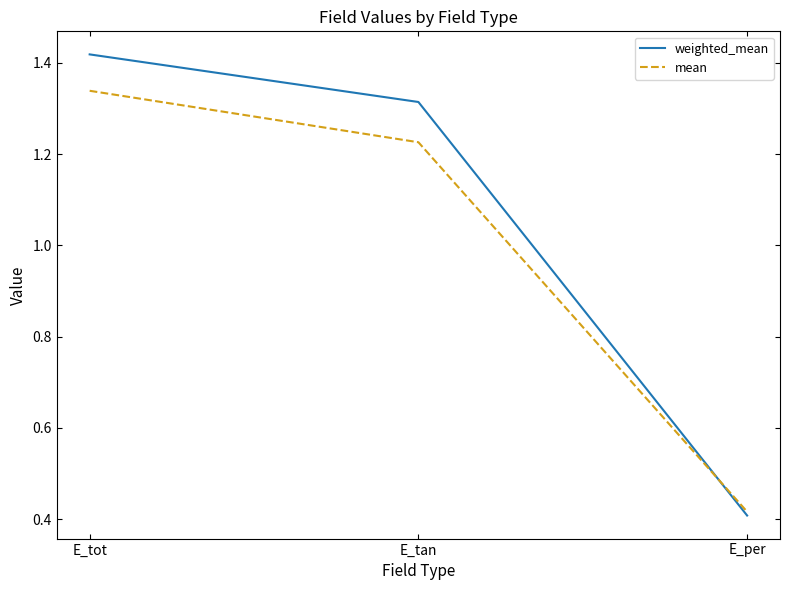

The mean series shows 0.8 at E_tot. True or false?

False